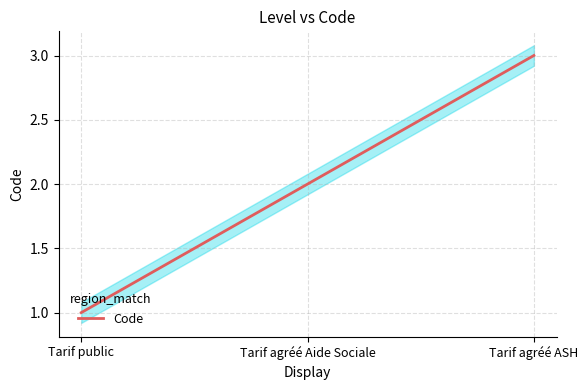

Reading left to right, transcribe all the data shown in this chart.

Tarif public=1	Tarif agréé Aide Sociale=2	Tarif agréé ASH=3